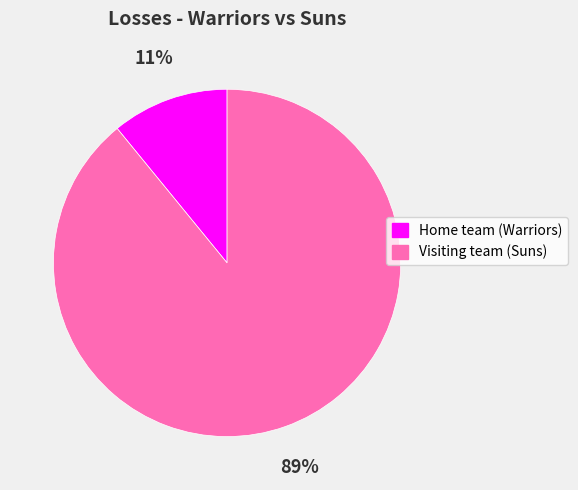

How many slices are in this pie chart?

2